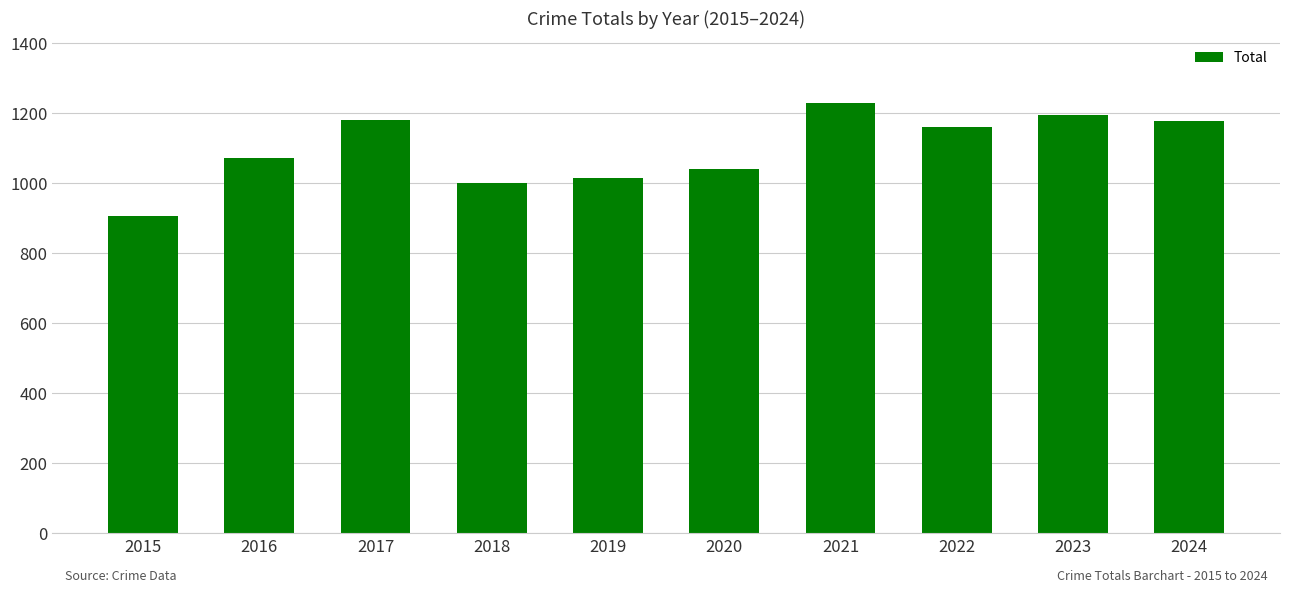

What is the value of the 6th bar from the left?

1041